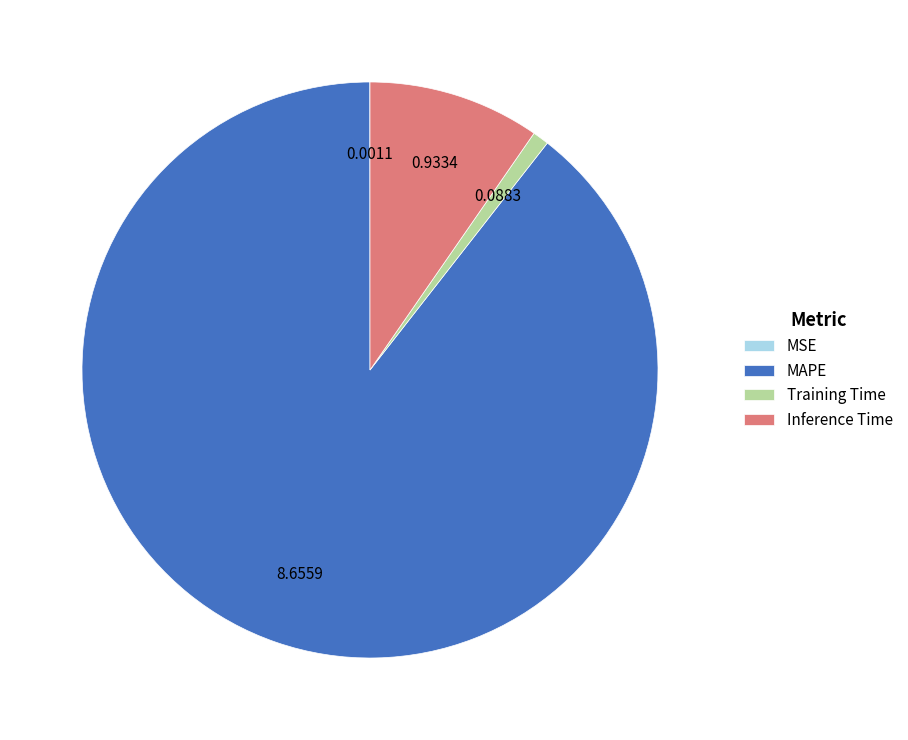

Is it true that MAPE is 97% of the pie?

False